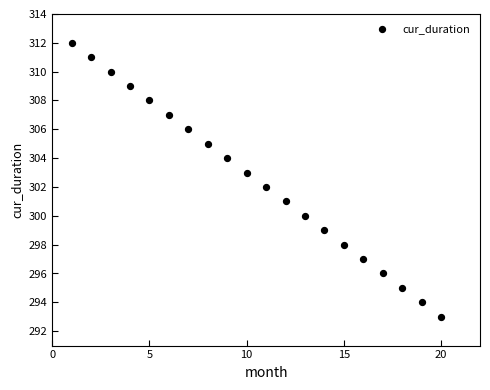

What is the range of X values (max minus min)?

19